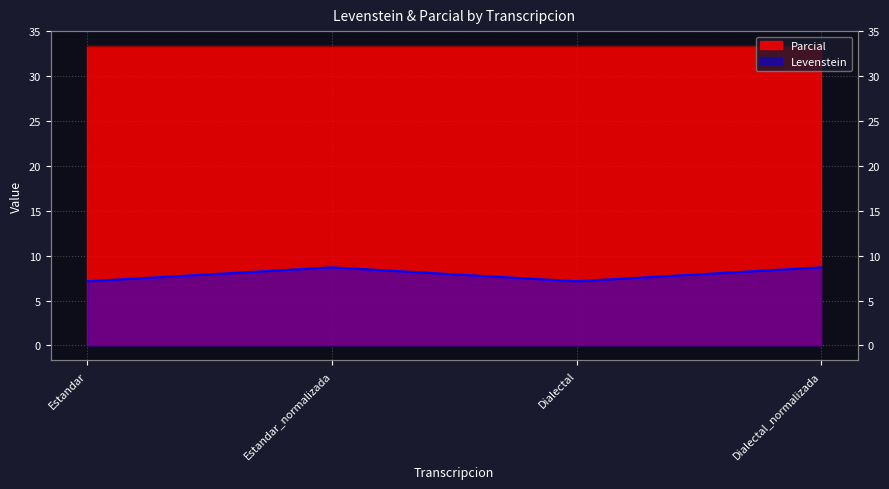

List the labels in order of value, largest first.

Estandar_normalizada, Dialectal_normalizada, Estandar, Dialectal